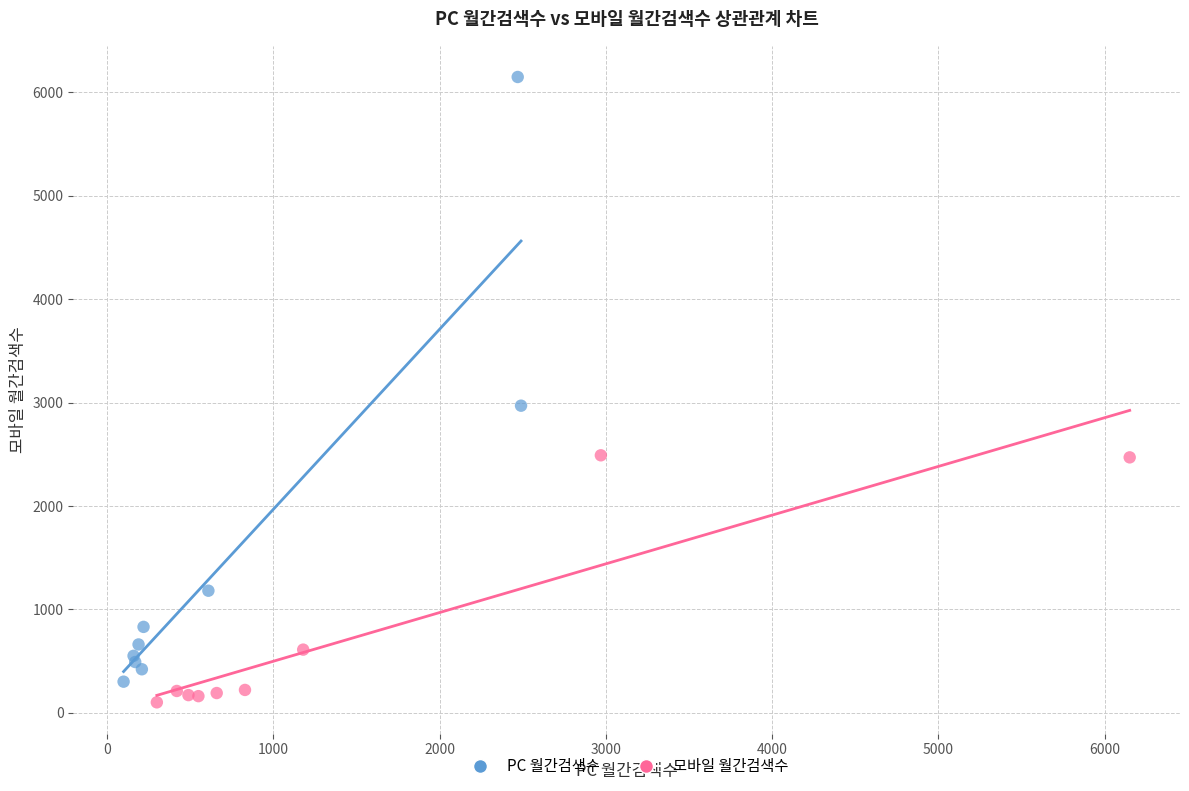

What are all the series names shown in the legend?

PC 월간검색수, 모바일 월간검색수